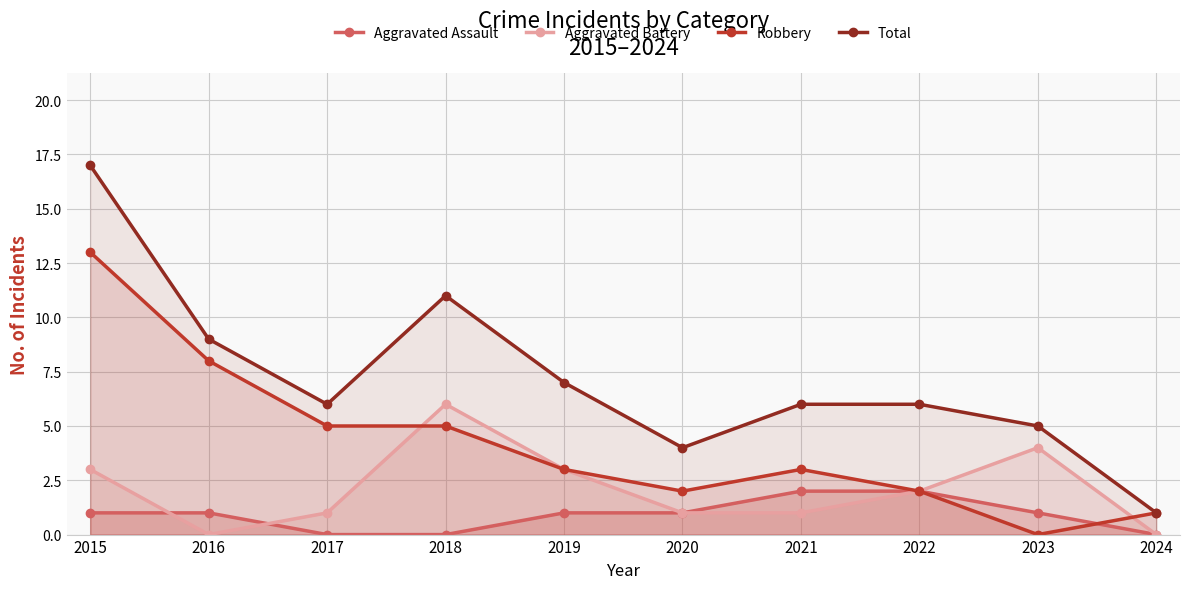

Reading left to right, transcribe all the data shown in this chart.

Aggravated Assault: 2015=1	2016=1	2017=0	2018=0	2019=1	2020=1	2021=2	2022=2	2023=1	2024=0
Aggravated Battery: 2015=3	2016=0	2017=1	2018=6	2019=3	2020=1	2021=1	2022=2	2023=4	2024=0
Robbery: 2015=13	2016=8	2017=5	2018=5	2019=3	2020=2	2021=3	2022=2	2023=0	2024=1
Total: 2015=17	2016=9	2017=6	2018=11	2019=7	2020=4	2021=6	2022=6	2023=5	2024=1